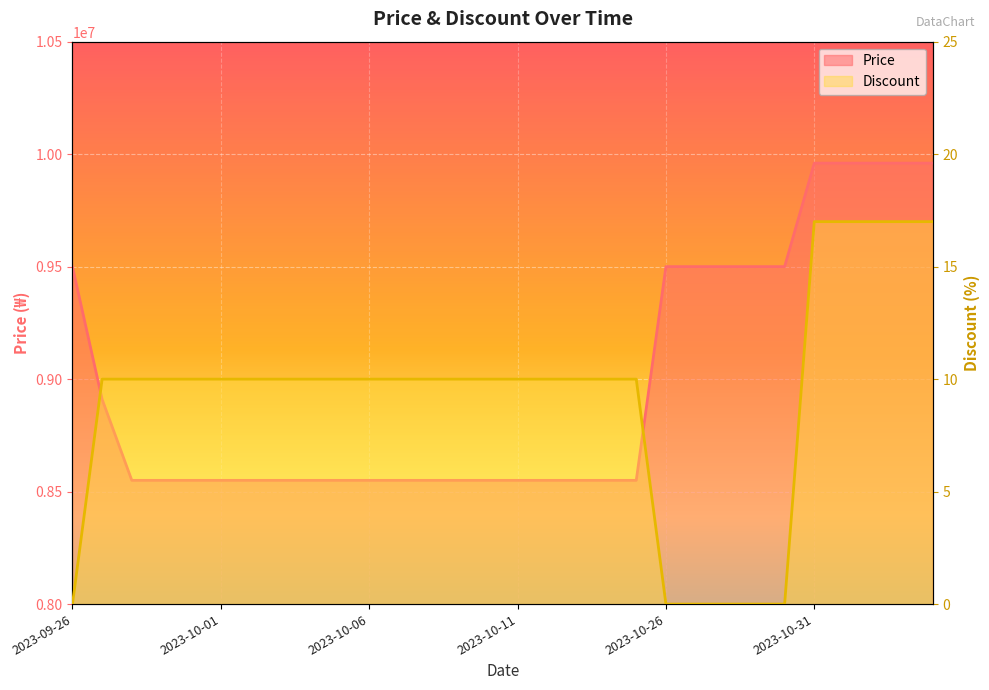

What is the difference between the second highest and minimum values in the Price series?

1410000